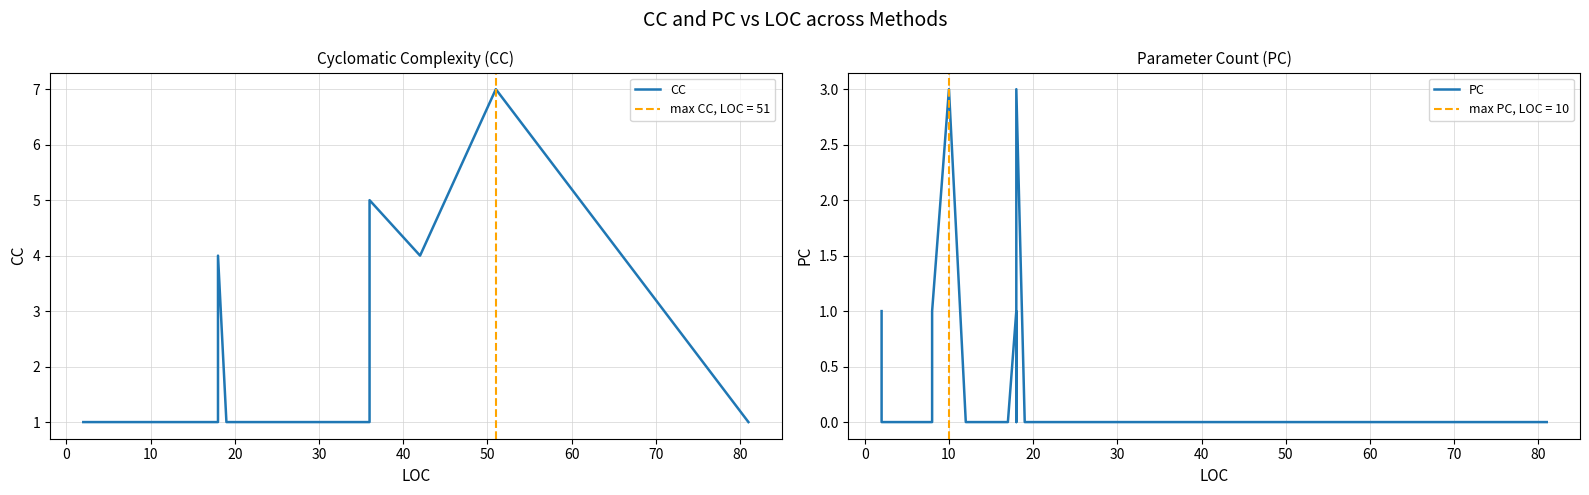

Reading left to right, extract all data points from this chart.

CC: 1	1	1	1	1	1	1	1	1	1	1	1	1	1	1	1	1	1	1	1	1	1	1	1	1	1	1	4	1	1	1	1	1	1	1	1	5	4	7	1
PC: 1	0	0	0	0	0	0	0	0	0	0	0	1	3	0	0	0	0	0	0	0	0	0	0	0	1	0	3	0	0	0	0	0	0	0	0	0	0	0	0